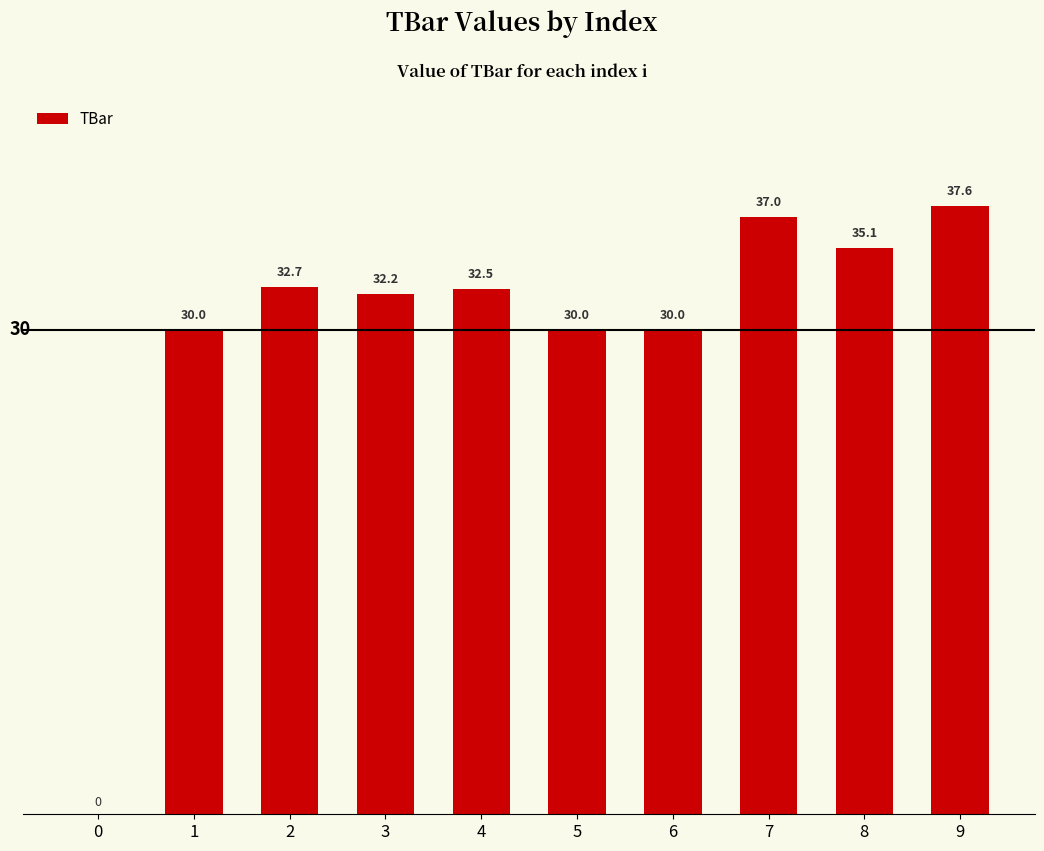

Count the number of data series in this chart.

1